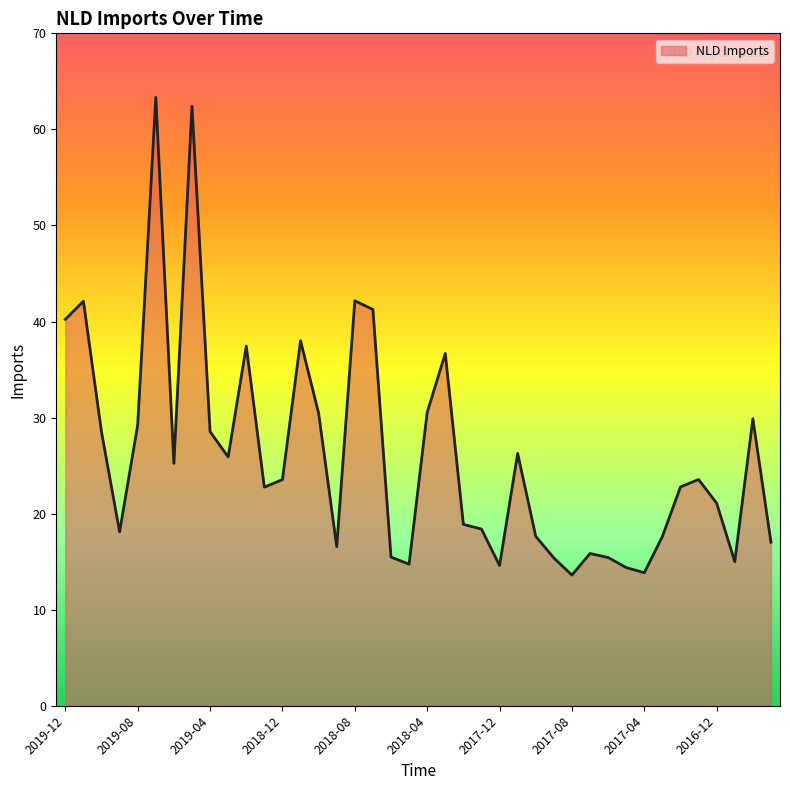

What is the minimum value shown in the chart?

13.6